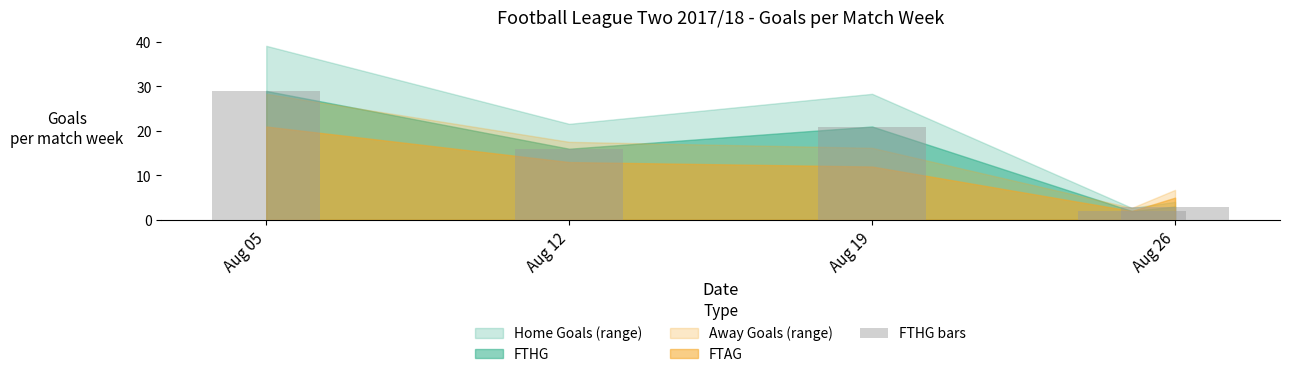

What is the greatest value displayed?

29